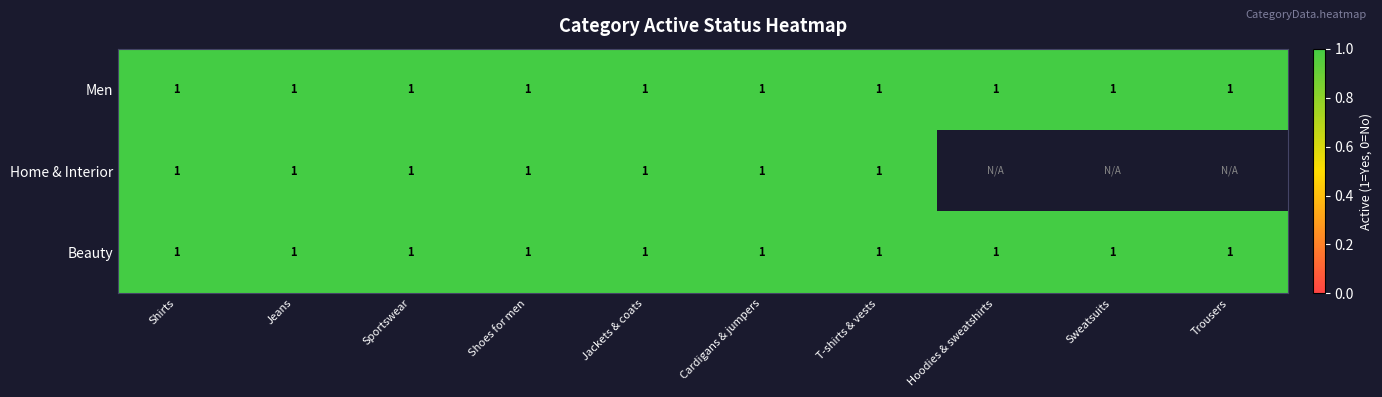

Where is Men nearest to the value 1?

Shirts